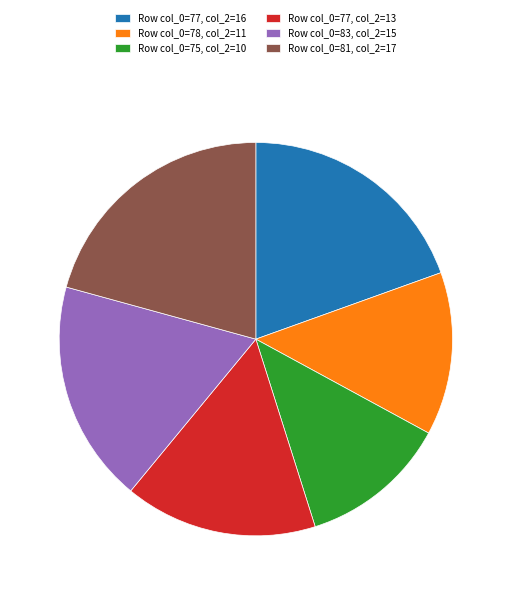

Is the sum of Row col_0=78, col_2=11 and Row col_0=77, col_2=16 greater than half?

No